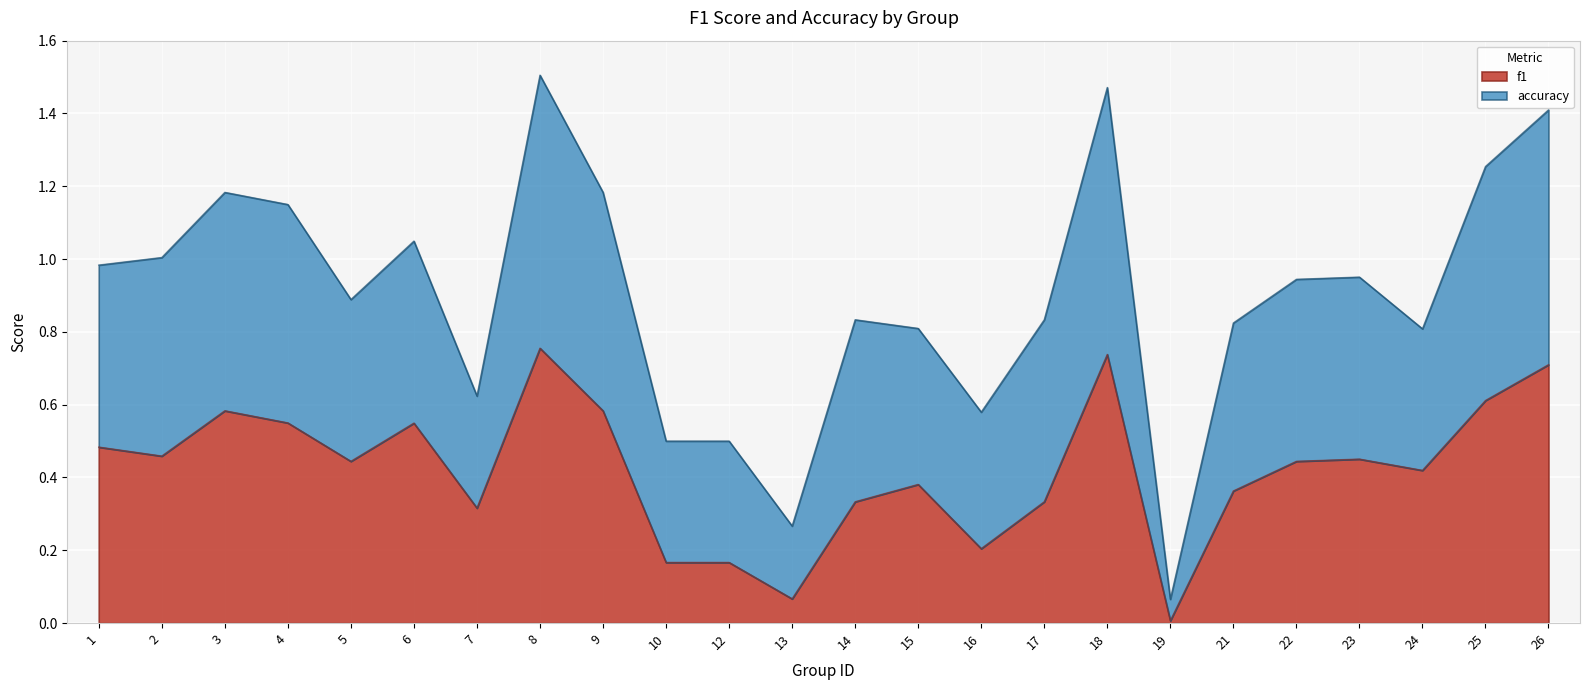

True or false: accuracy and f1 intersect in this chart.

False